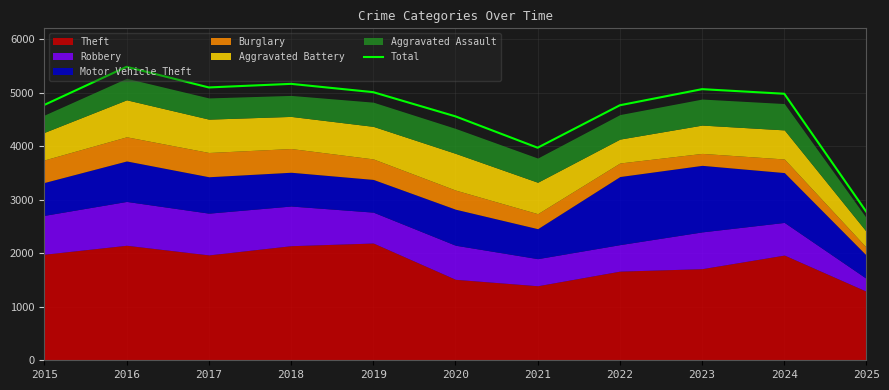

How many data points are above 4978?

5